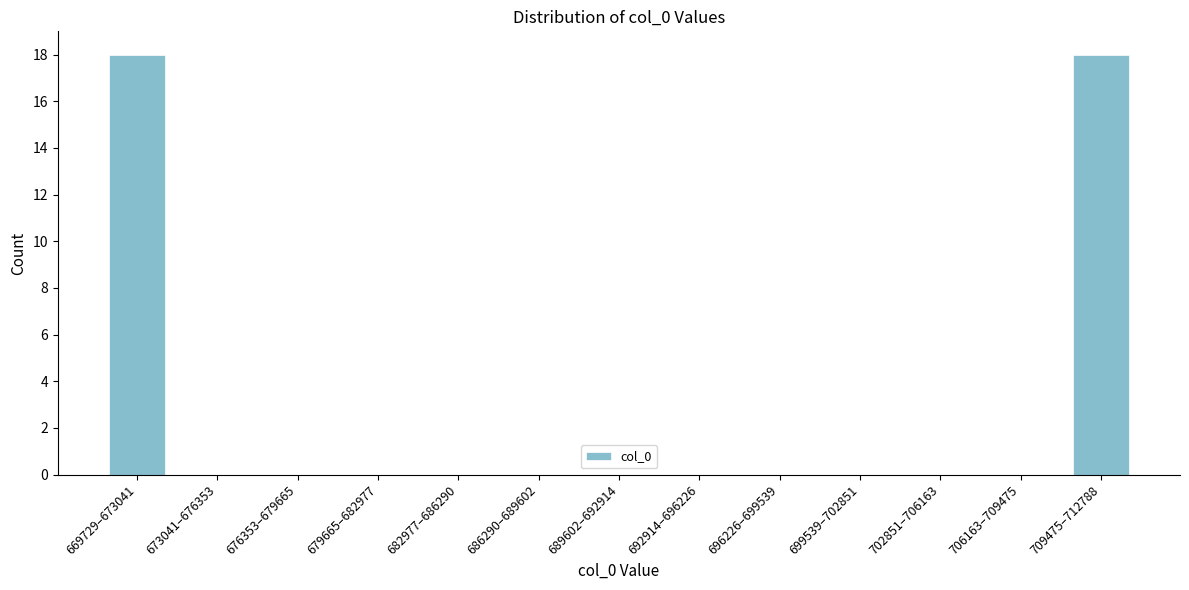

Reading right to left, list all the values displayed in this chart.

709475–712788=18	706163–709475=0	702851–706163=0	699539–702851=0	696226–699539=0	692914–696226=0	689602–692914=0	686290–689602=0	682977–686290=0	679665–682977=0	676353–679665=0	673041–676353=0	669729–673041=18